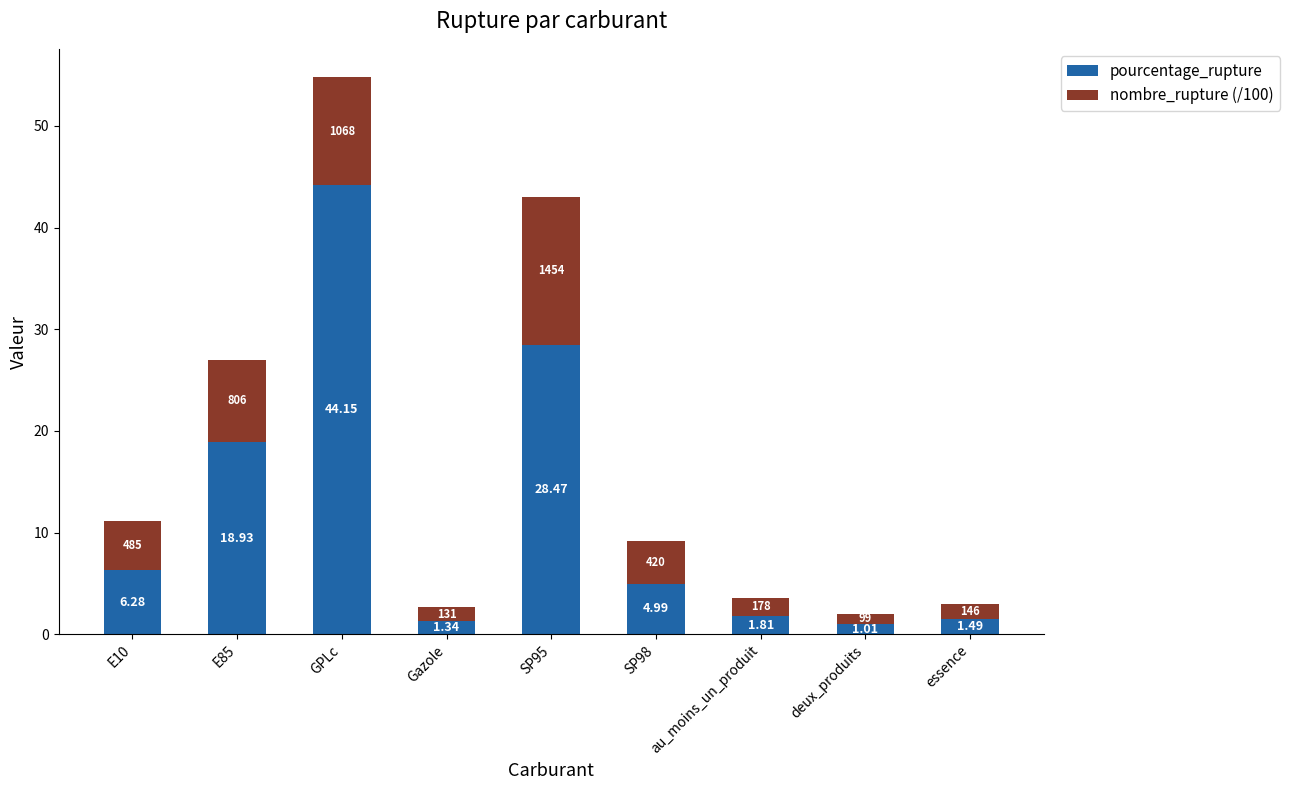

At which category is the sum across all series the highest?

GPLc